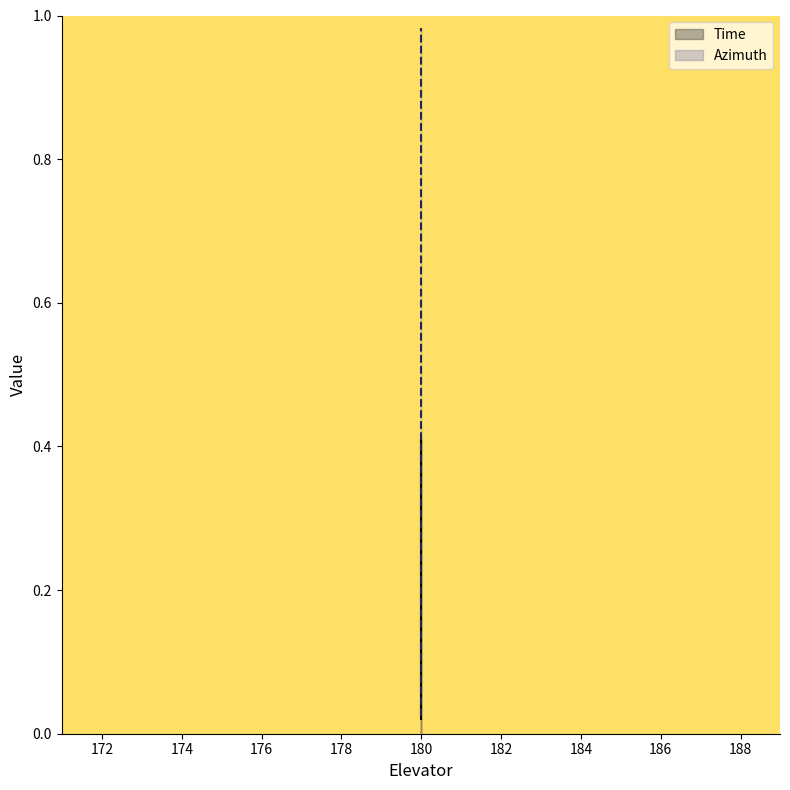

Which category has the highest value across all series?

179.988962